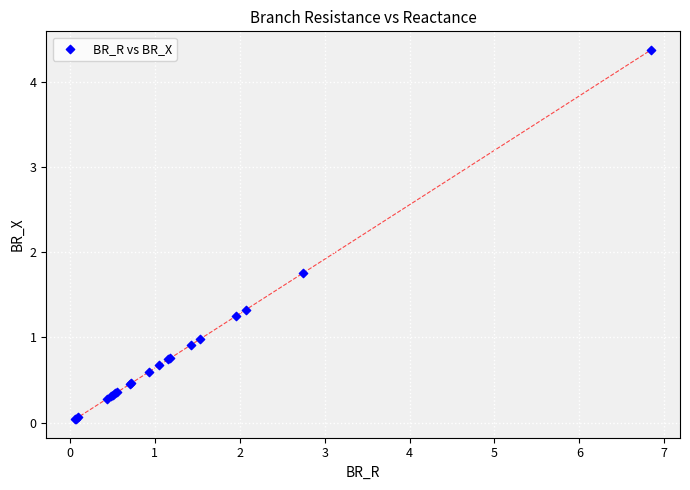

What Y value in the scatter plot is closest to 2?

1.8